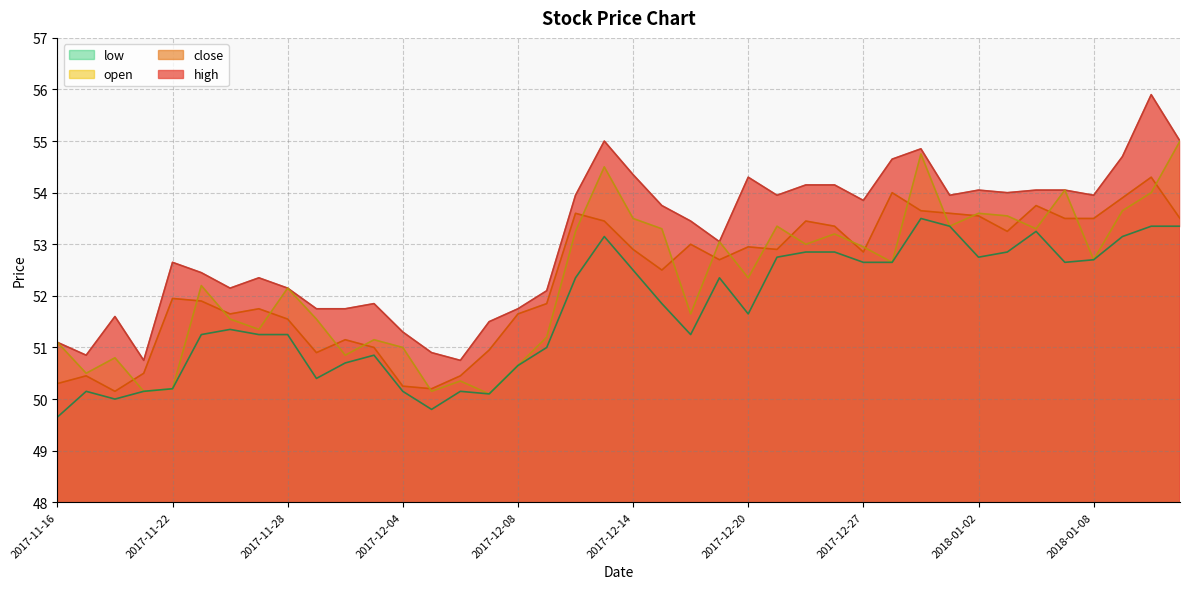

How many distinct data groups are displayed?

4